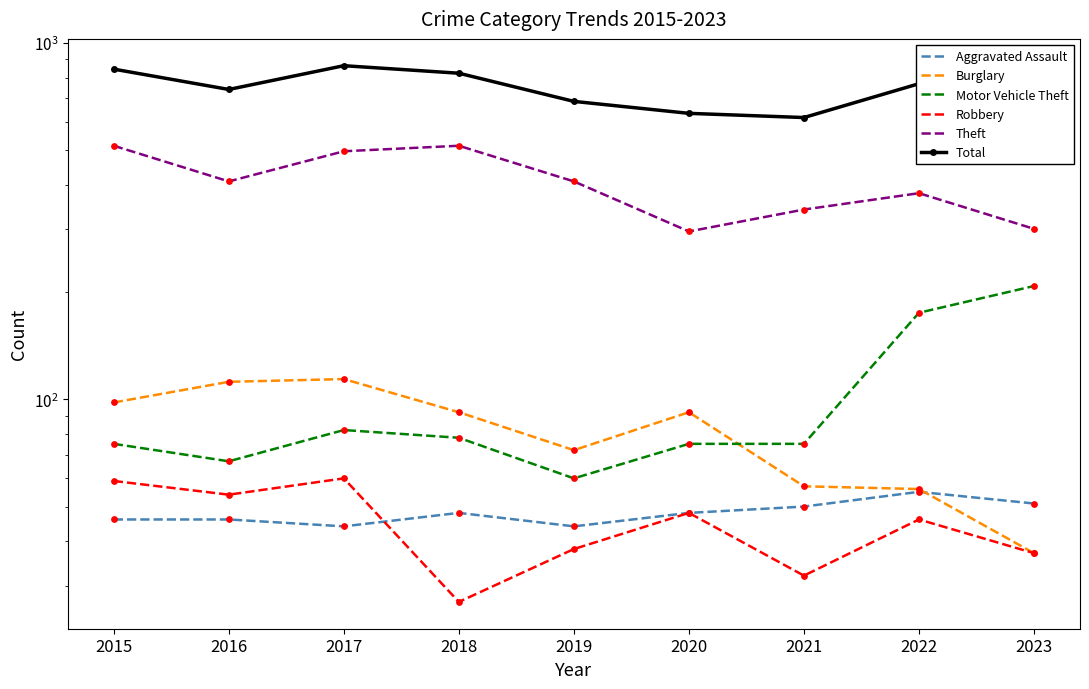

Is the value of Aggravated Assault at 2016 greater than the value of Total at 2015?

No